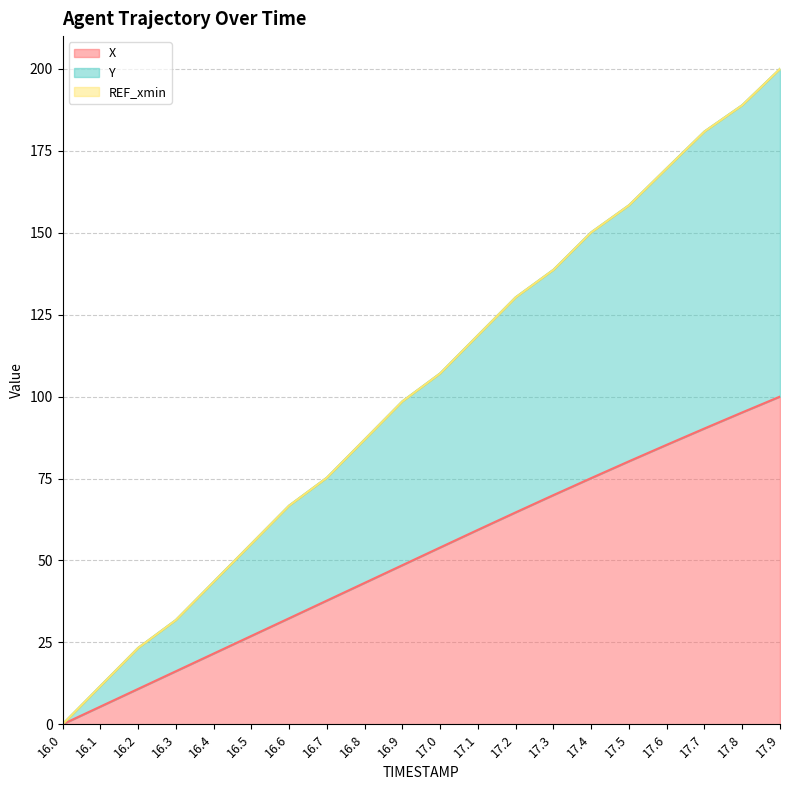

What is the difference between the highest and lowest values at 17.7?

90.6